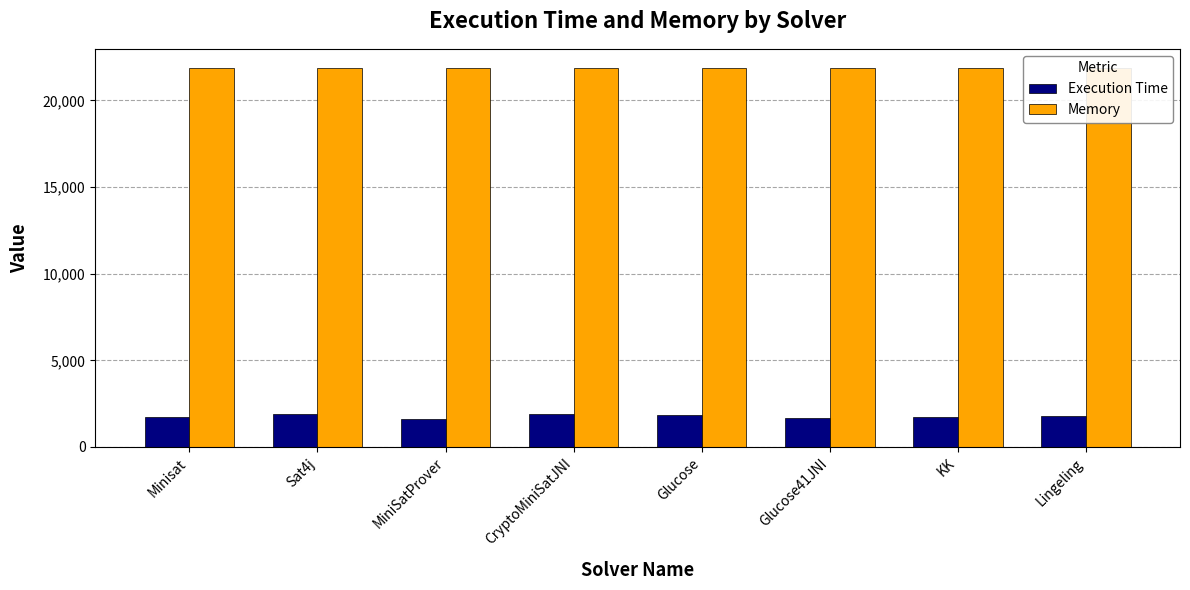

What is the minimum value for Memory?

21872